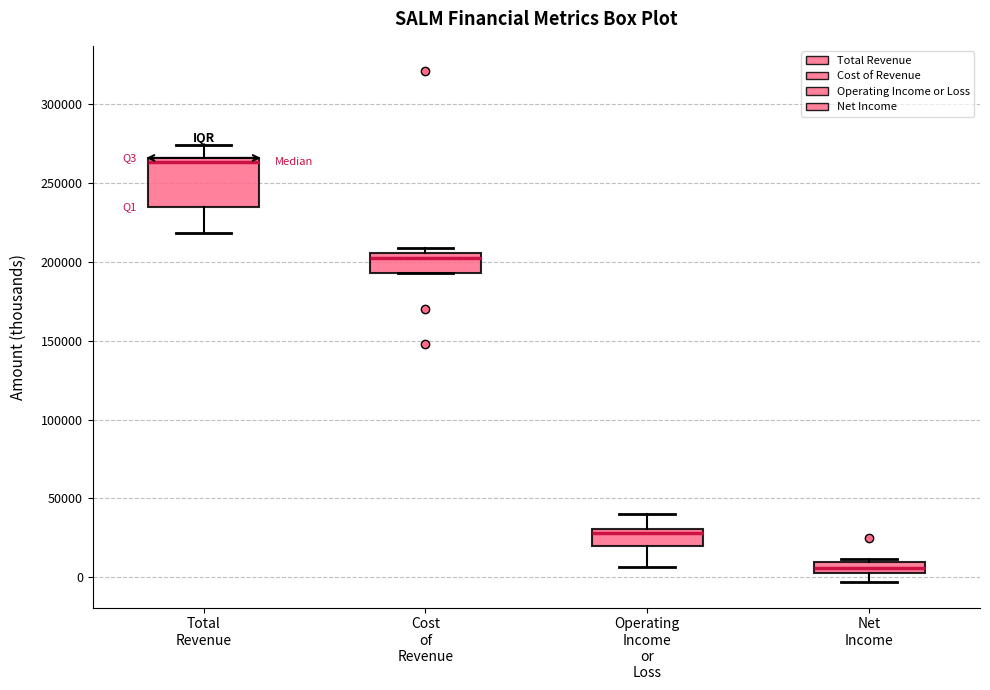

Where does the lower whisker of the box for Operating Income or Loss end on the y-axis? The values are not printed on the chart, so give them approximately, as read against the axis.

5000